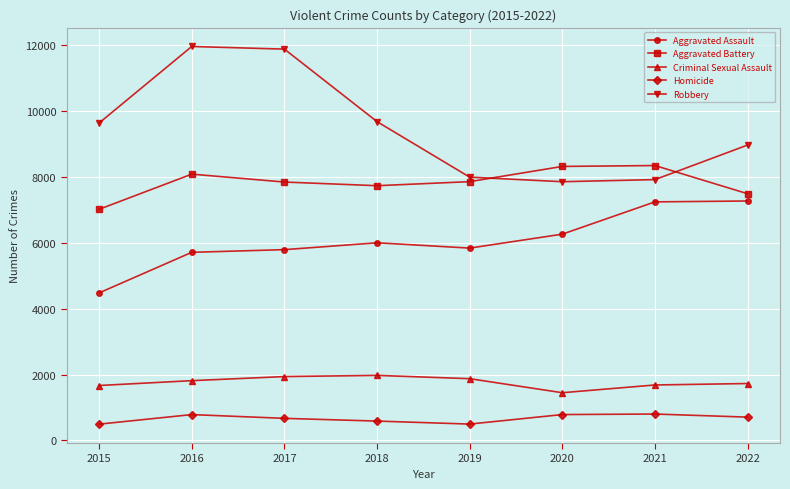

True or false: Criminal Sexual Assault and Homicide cross at least once.

False